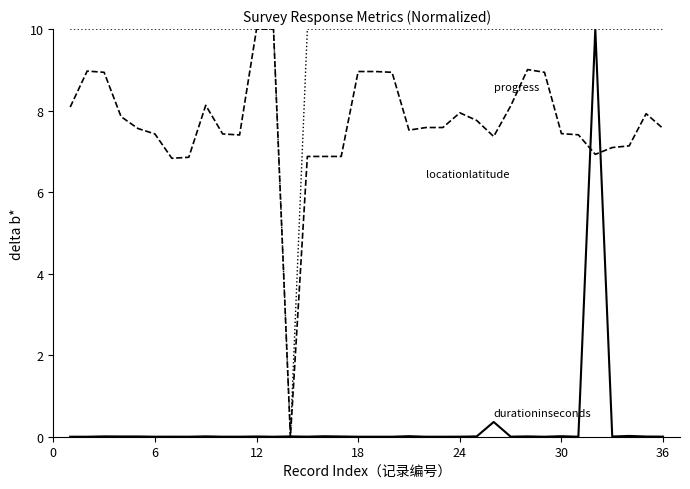

What is the greatest value displayed?

10.0